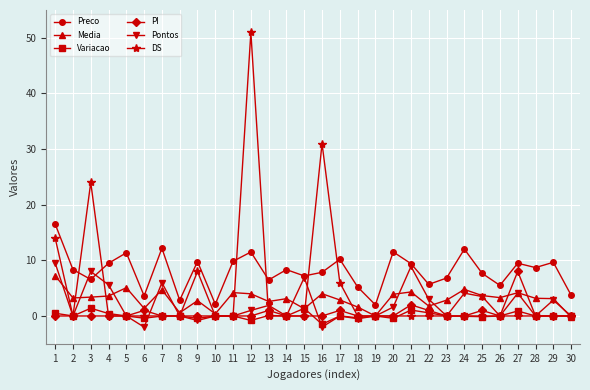

Which series has the widest spread of values?

DS